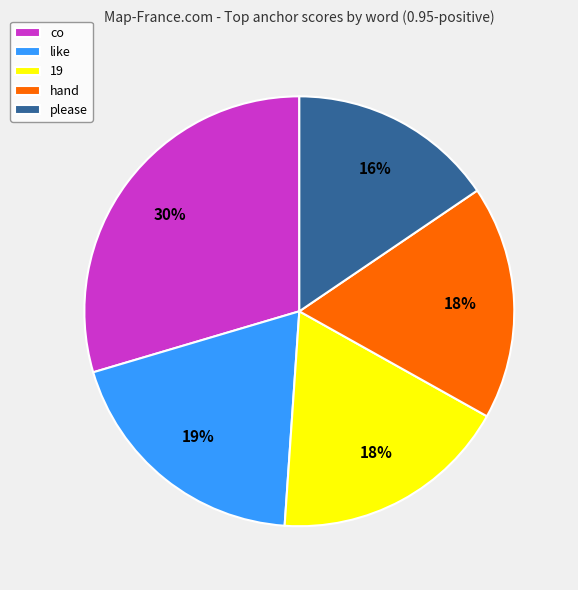

Which slice is the largest?

co